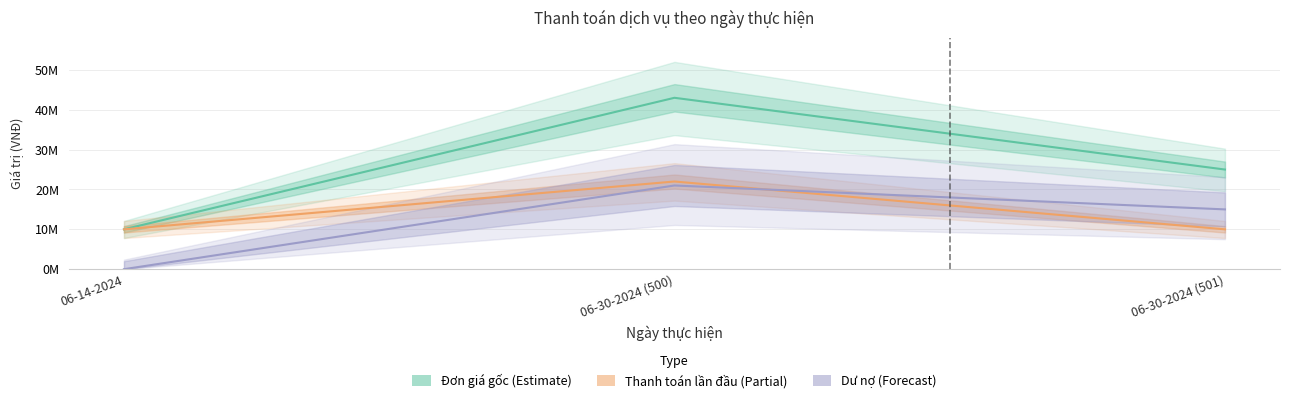

What is the value of the Thanh toán lần đầu (Partial) point at the 1st from the left?

10000000